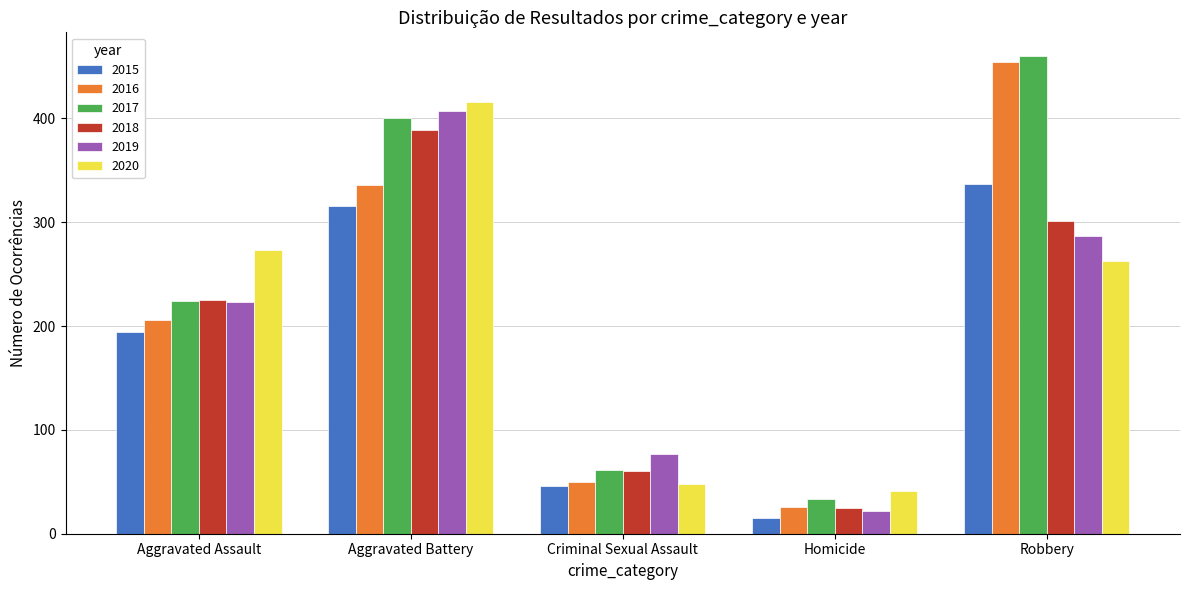

What is the difference between the highest and lowest values at Homicide?

26